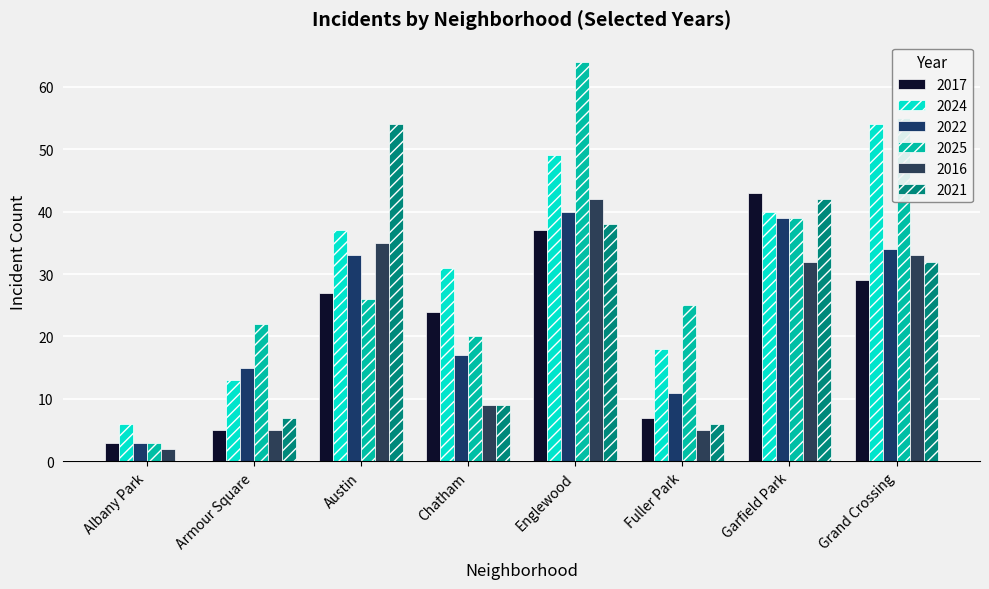

What is the difference between the second highest and minimum values in the 2022 series?

36